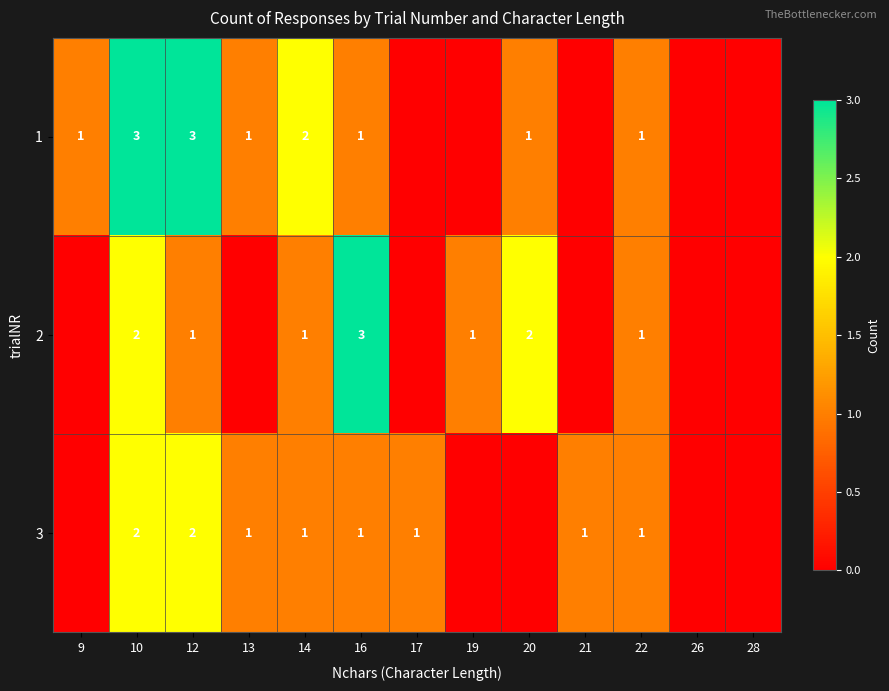

The 2 series shows 0 at 14. True or false?

False